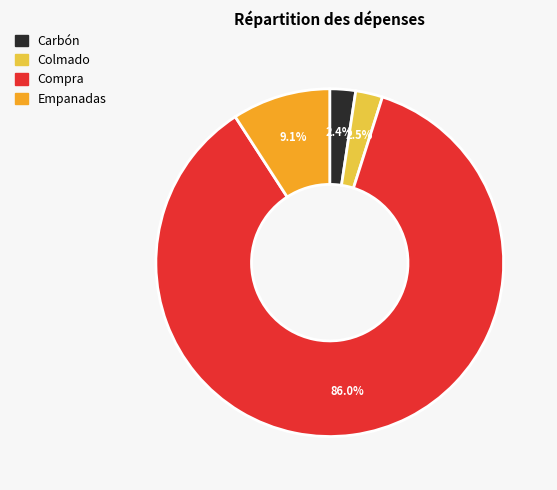

Does Colmado account for over 50% of the chart?

No